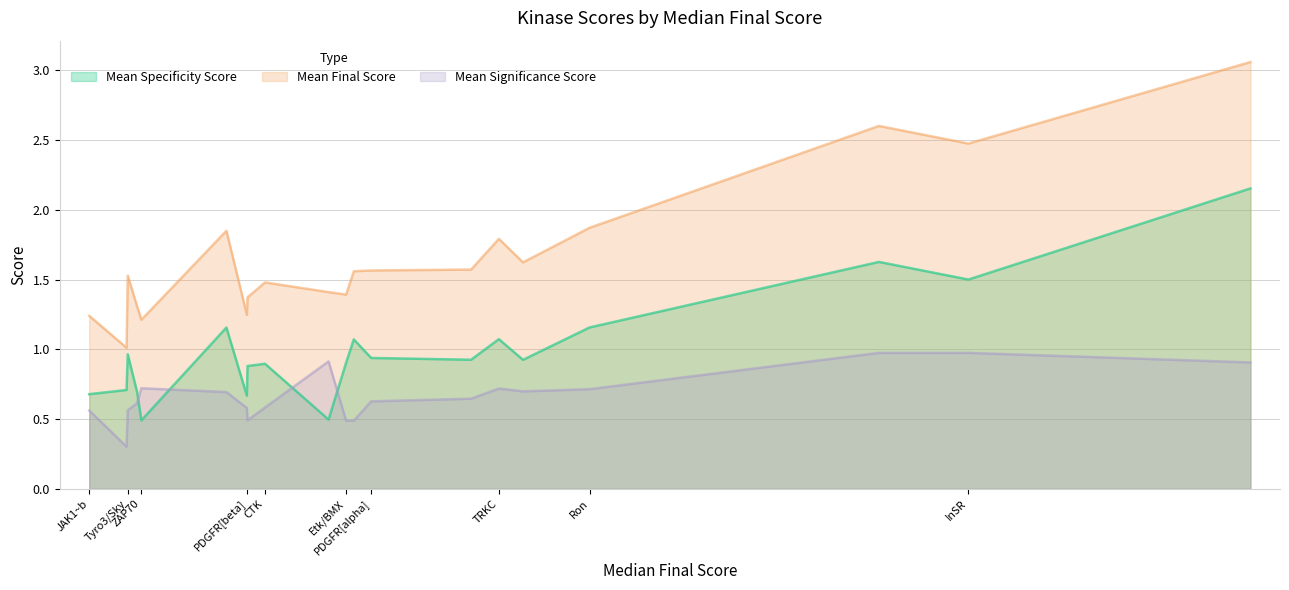

Is it true that Mean Final Score equals 1.4 at Etk/BMX?

True